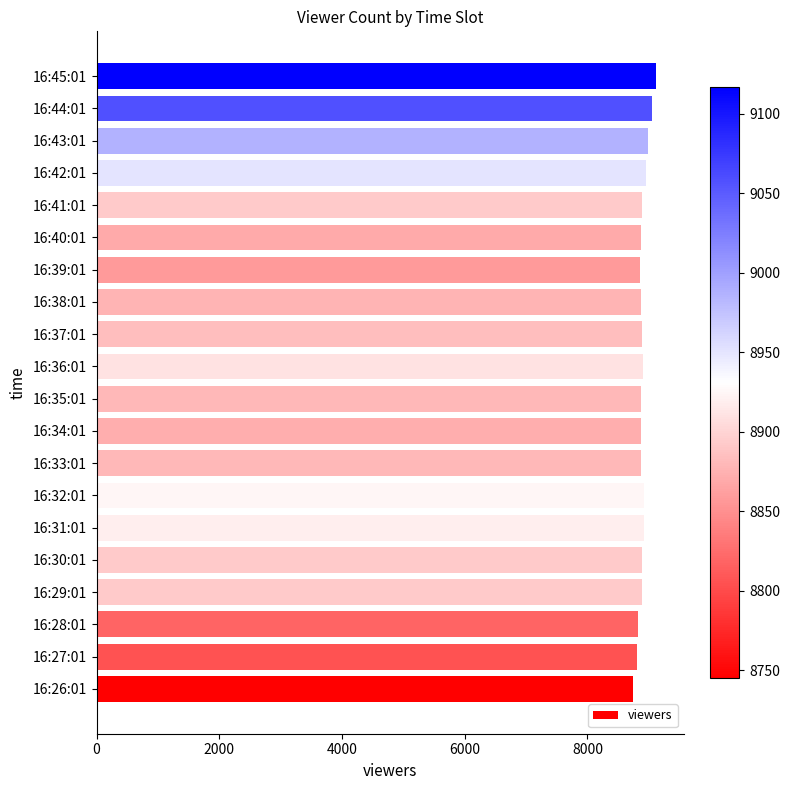

Is it true that the value at 16:27:01 is 8805?

True